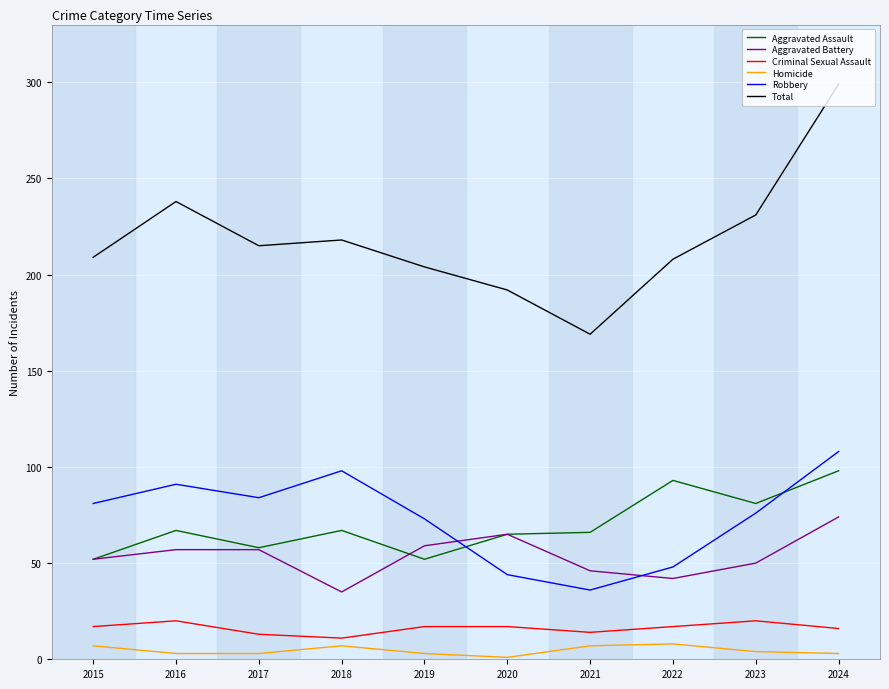

Between 2019 and 2022, which series saw the biggest shift?

Aggravated Assault